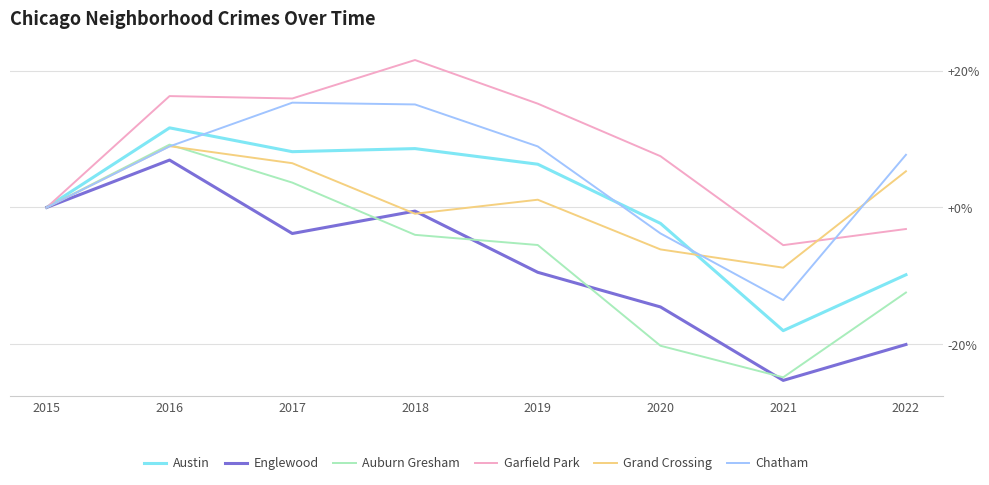

What is the total value across all series at 2018?

39.7